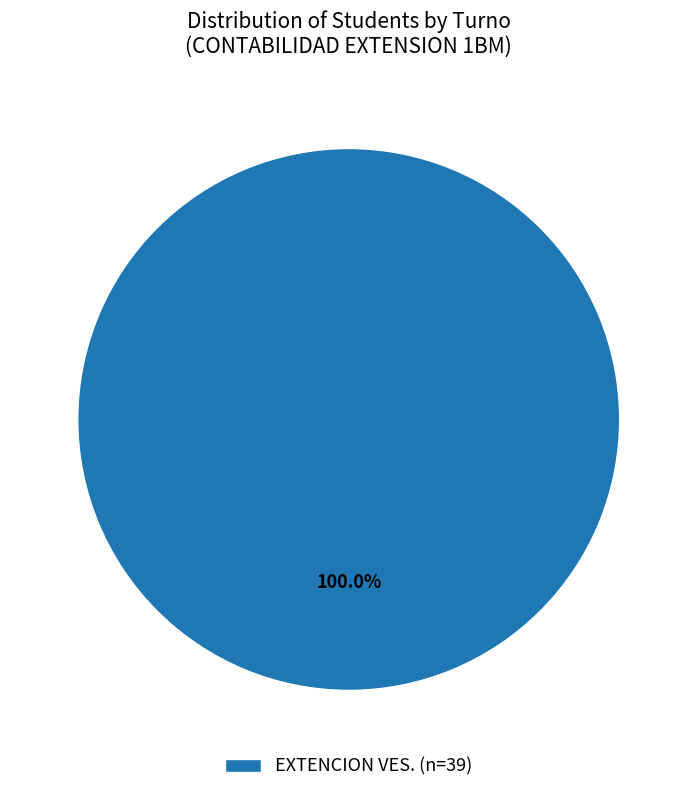

Rank the categories by value from highest to lowest.

EXTENCION VES. (n=39)